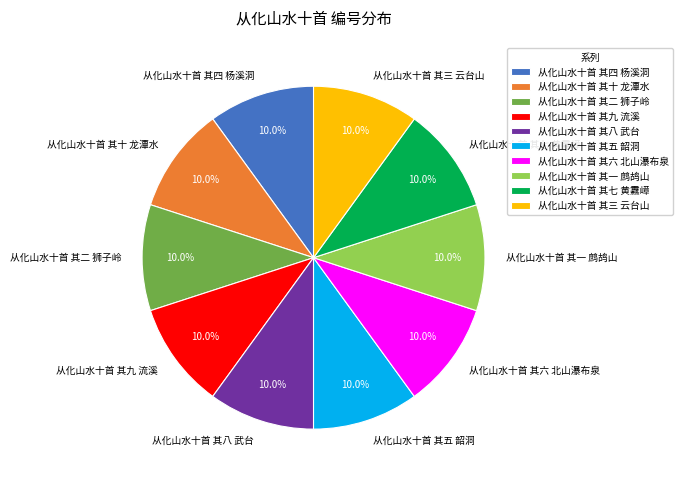

The 从化山水十首 其六 北山瀑布泉 slice represents 2% of the pie. True or false?

False